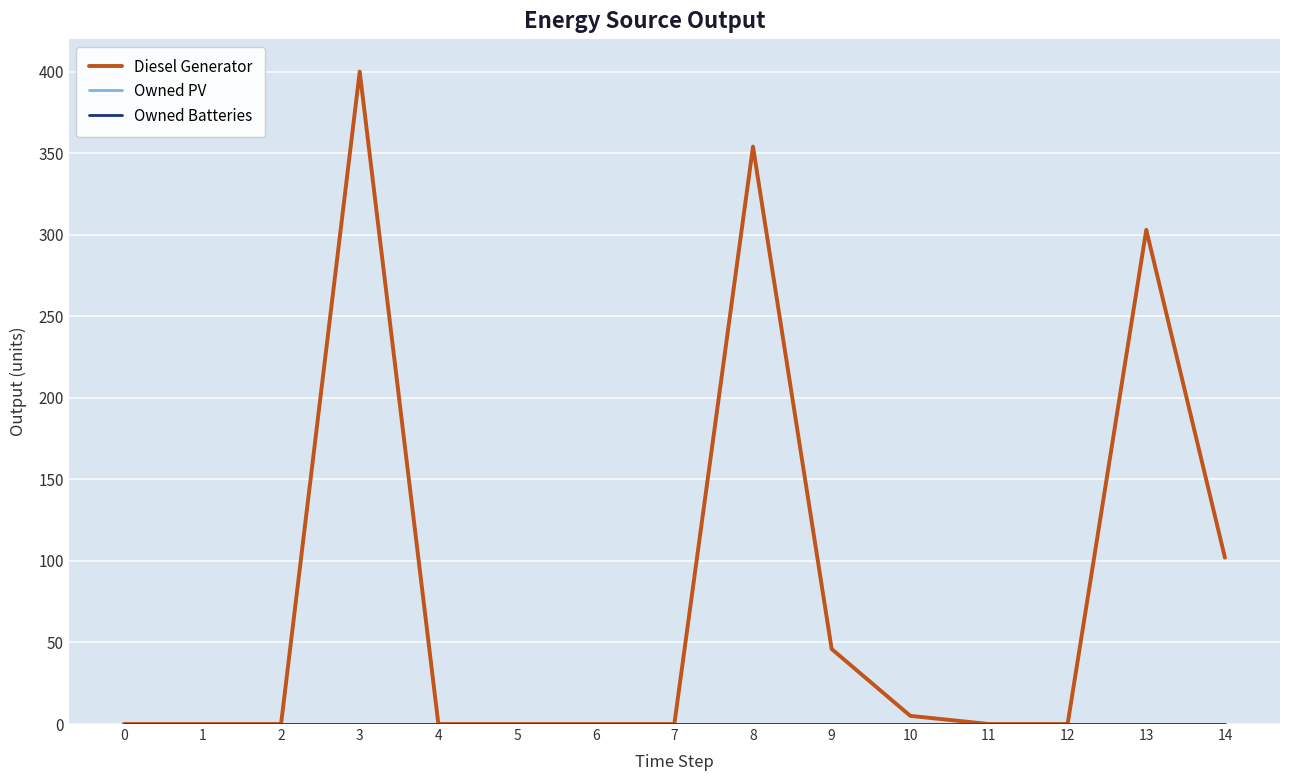

Does the chart have visible grid lines?

Yes